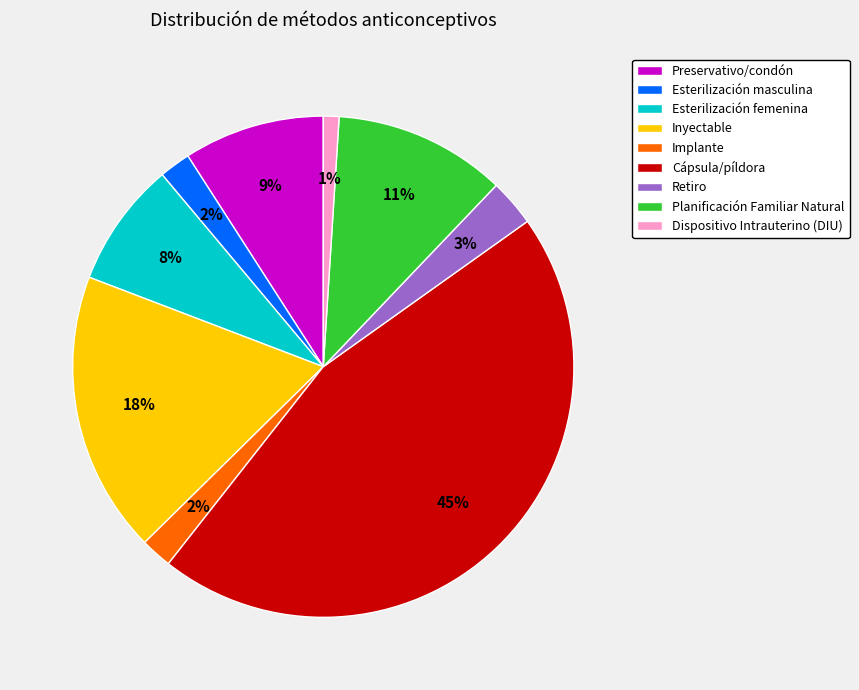

Which category has the smallest portion of the pie?

Dispositivo Intrauterino (DIU)